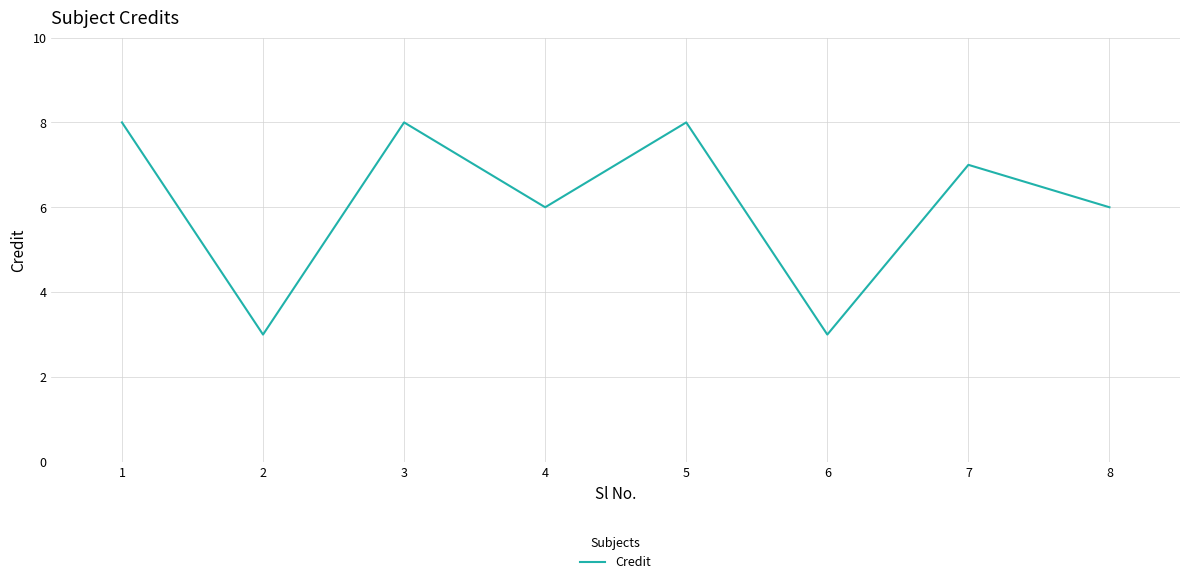

What is the maximum value shown in the chart?

8